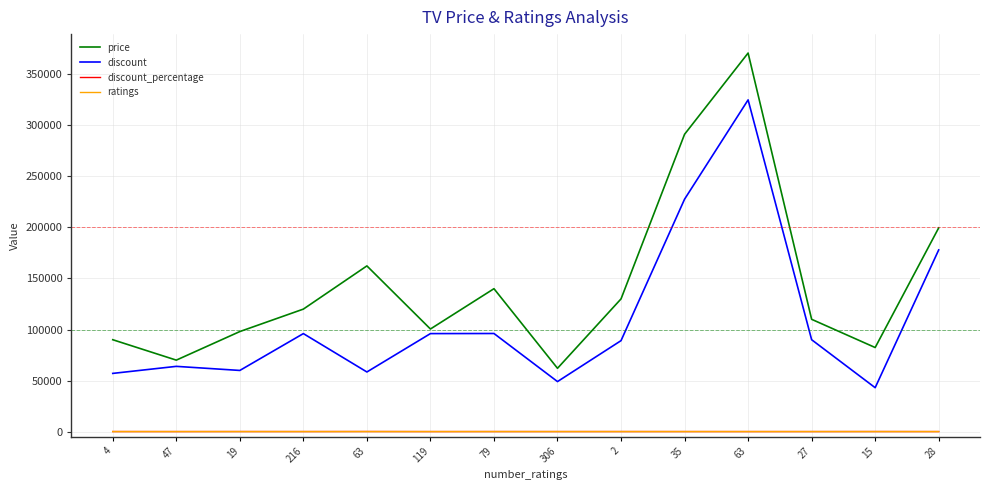

At how many categories does at least one series exceed 236752?

2